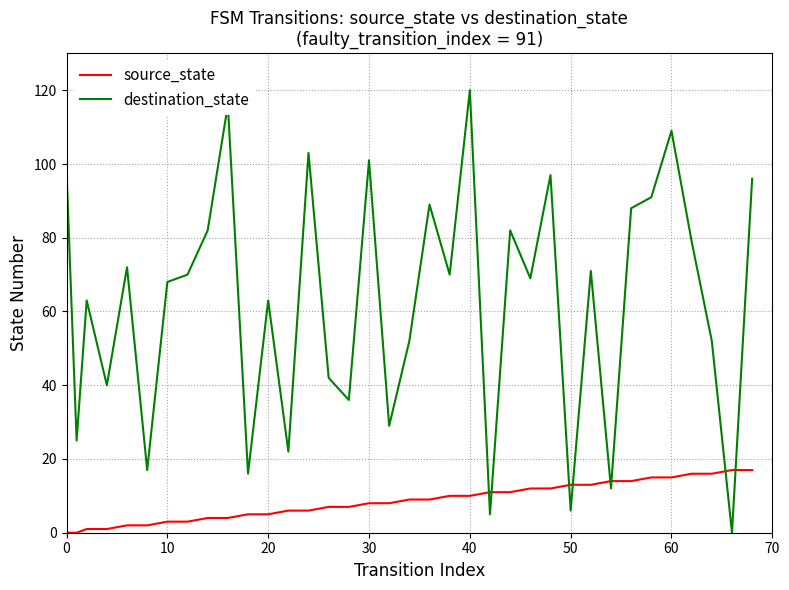

What are all the series names shown in the legend?

source_state, destination_state